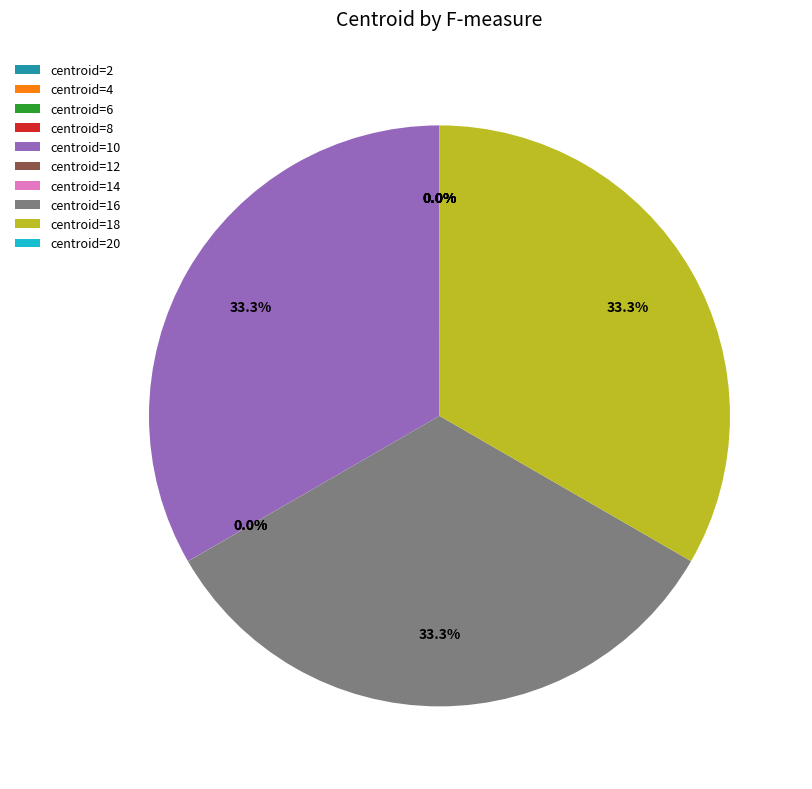

Is there a majority slice in this chart?

No